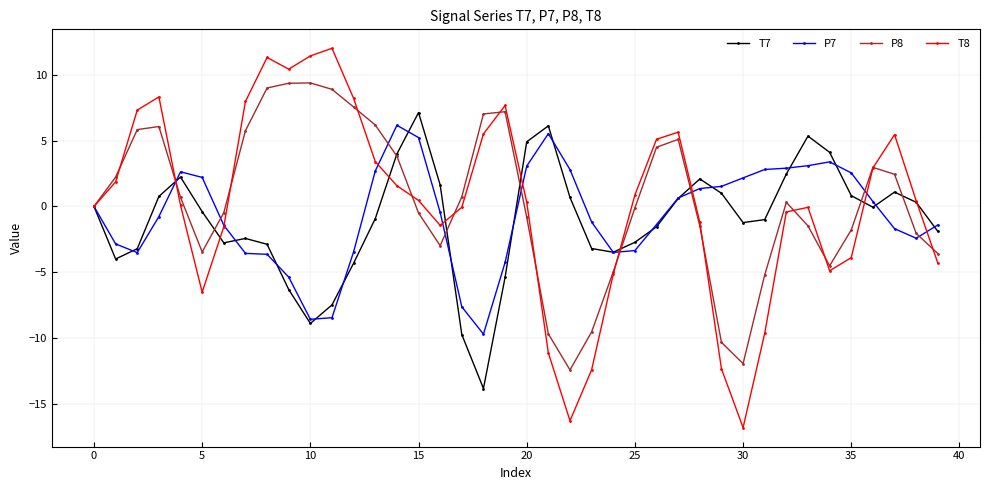

What is the maximum value shown in the chart?

12.0